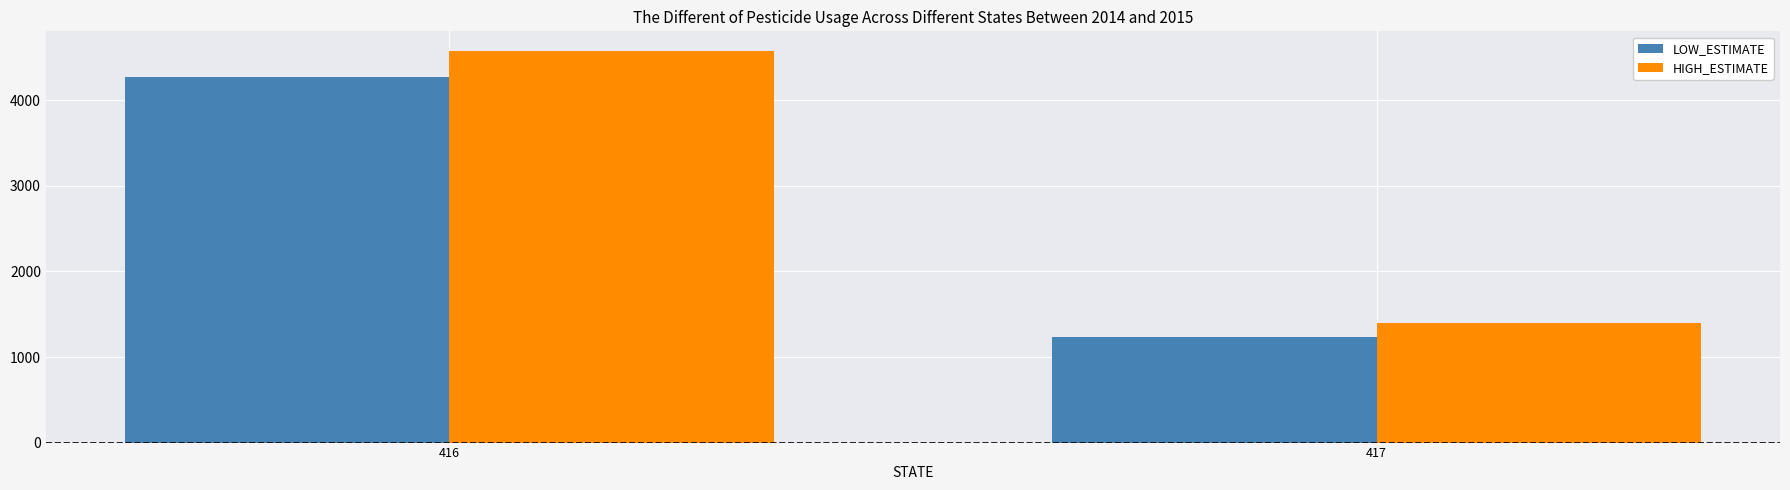

Which series has the widest spread of values?

HIGH_ESTIMATE